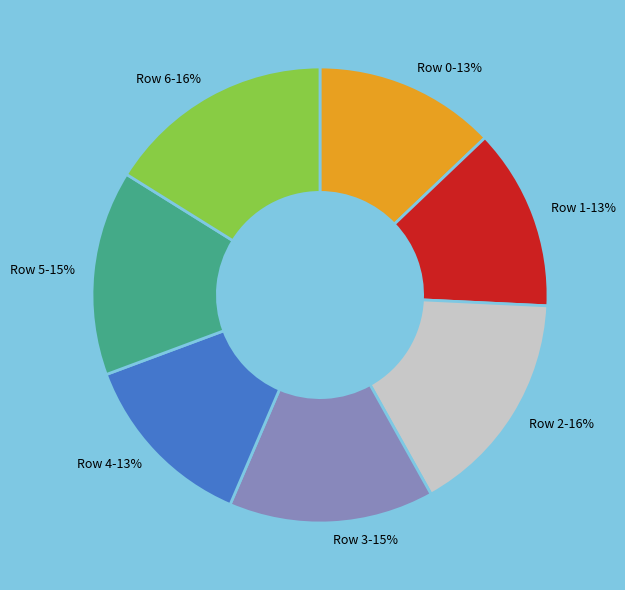

Does any single category account for the majority?

No